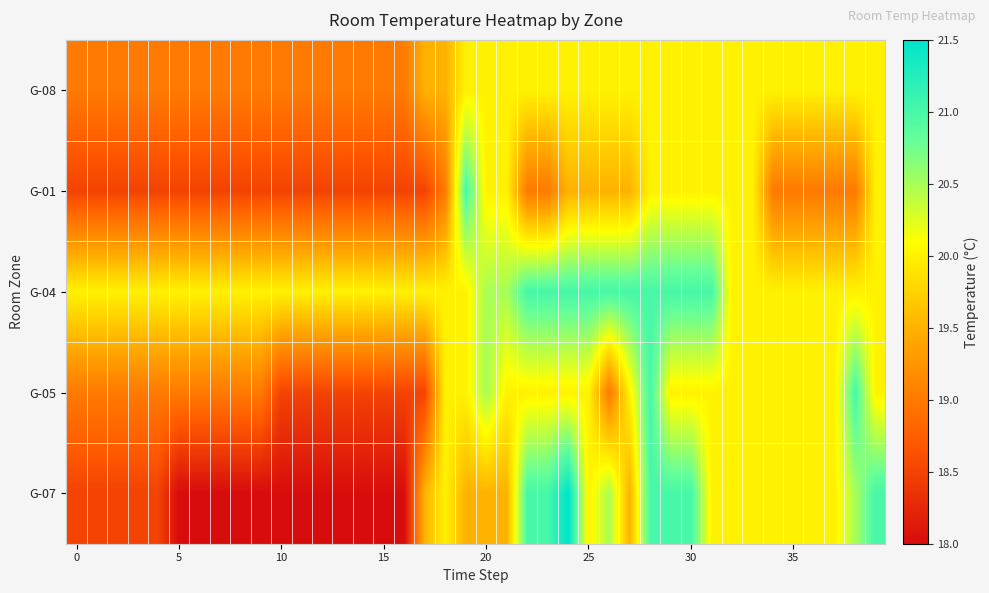

Reading right to left, transcribe all the data shown in this chart.

G-08: 20.0	20.0	20.0	20.0	20.0	20.0	20.0	20.0	20.0	20.0	20.0	20.0	20.0	20.0	20.0	20.0	20.0	20.0	20.0	20.0	20.0	19.5	19.5	19.0	19.0	19.0	19.0	19.0	19.0	19.0	19.0	19.0	19.0	19.0	19.0	19.0	19.0	19.0	19.0	19.0
G-01: 20.0	19.0	19.0	19.0	19.0	19.0	20.0	20.0	20.0	20.0	20.0	20.0	19.5	19.5	19.5	19.5	19.0	19.0	20.0	20.0	21.0	19.0	18.5	18.5	18.5	18.5	18.5	18.5	18.5	18.5	18.5	18.5	18.5	18.5	18.5	18.5	18.5	18.5	18.5	18.5
G-04: 20.0	20.0	20.0	20.0	20.0	20.0	20.0	20.0	21.0	21.0	21.0	21.0	21.0	21.0	21.0	21.0	21.0	21.0	20.5	20.5	20.0	20.0	20.0	20.0	20.0	20.0	20.0	20.0	20.0	20.0	20.0	20.0	20.0	20.0	20.0	20.0	20.0	20.0	20.0	20.0
G-05: 20.0	21.0	20.0	20.0	20.0	20.0	20.0	20.0	20.0	20.0	20.0	21.0	20.0	19.0	20.0	20.0	20.0	20.0	20.0	20.5	20.0	20.0	18.5	18.5	18.5	18.5	18.5	18.5	18.5	18.5	19.0	19.0	19.0	19.0	19.0	19.0	19.0	19.0	19.0	19.0
G-07: 21.0	20.5	20.0	20.0	20.0	20.0	20.0	20.0	20.0	21.0	21.0	21.0	19.5	20.5	20.0	21.5	21.0	21.0	19.5	19.5	19.5	20.0	19.5	18.0	18.0	18.0	18.0	18.0	18.0	18.0	18.0	18.0	18.0	18.0	18.0	18.5	18.5	18.5	18.5	18.5